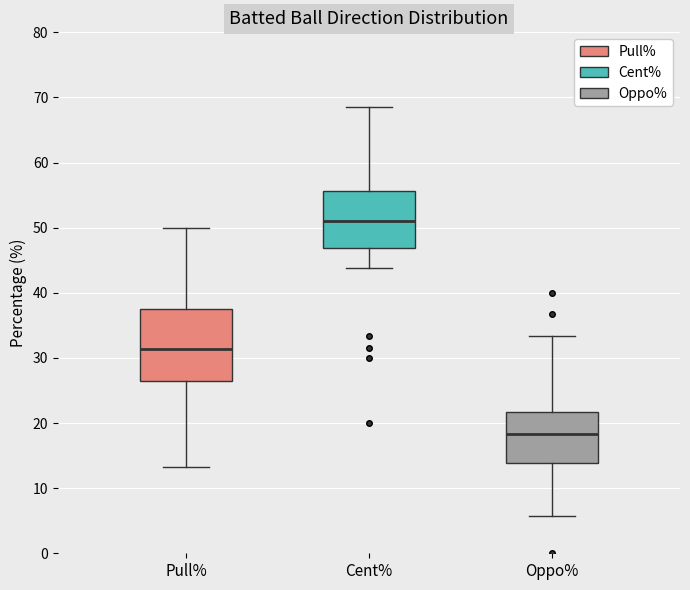

Reading left to right, read every box against the y-axis: the position of its median line, the range the box covers, and the ends of its whiskers. The values are not printed on the chart, so give them approximately, as read against the axis.

Pull%: median 31, box 27 to 38, whiskers 13 to 50
Cent%: median 51, box 47 to 56, whiskers 44 to 69
Oppo%: median 18, box 14 to 22, whiskers 6 to 33